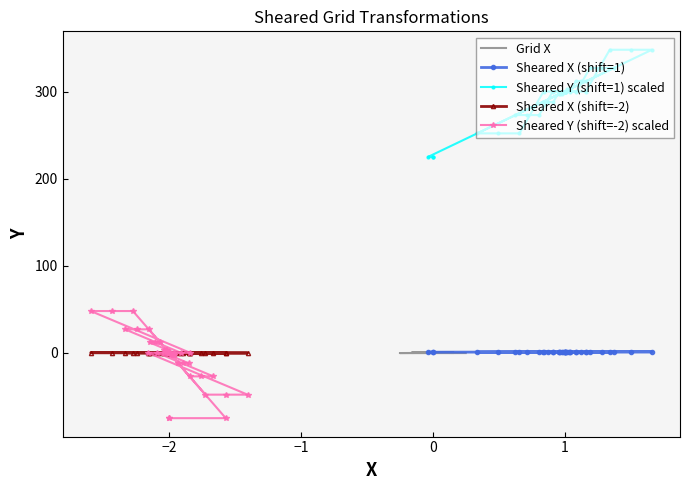

How many lines are shown in the chart?

5